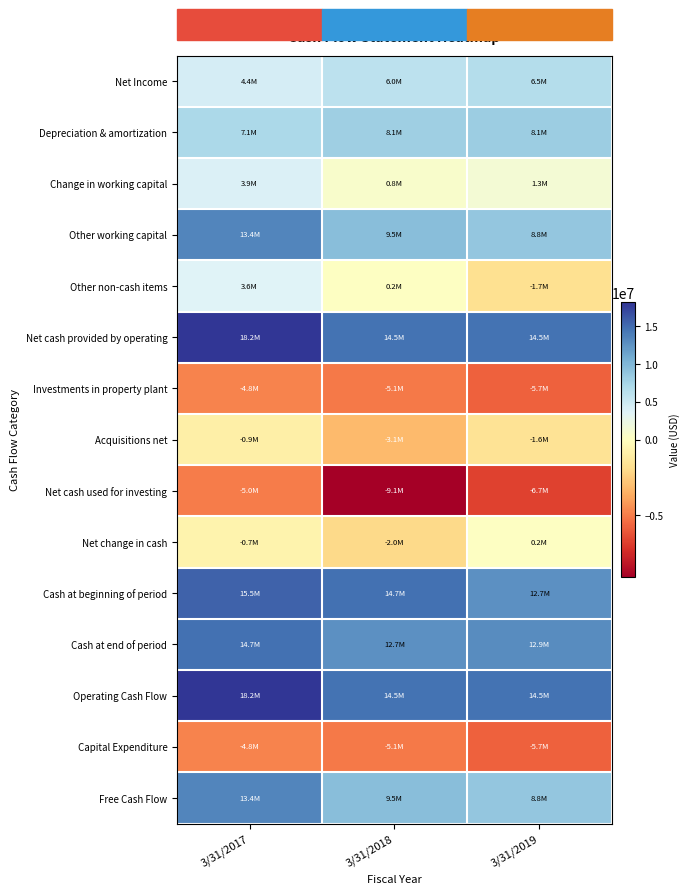

Which series has the widest spread of values?

Other non-cash items